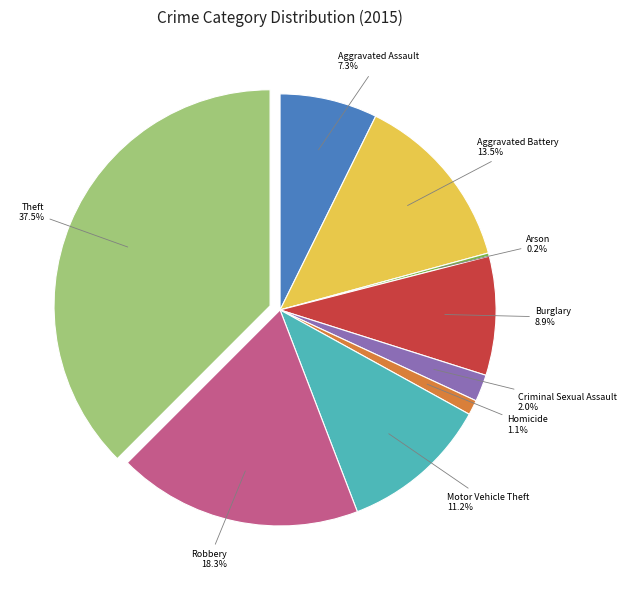

Which has a higher value, Motor Vehicle Theft or Aggravated Assault?

Motor Vehicle Theft